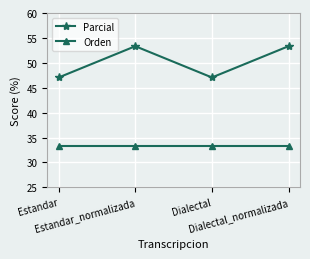

What is the value of the Orden point at the 2nd from the left?

33.3